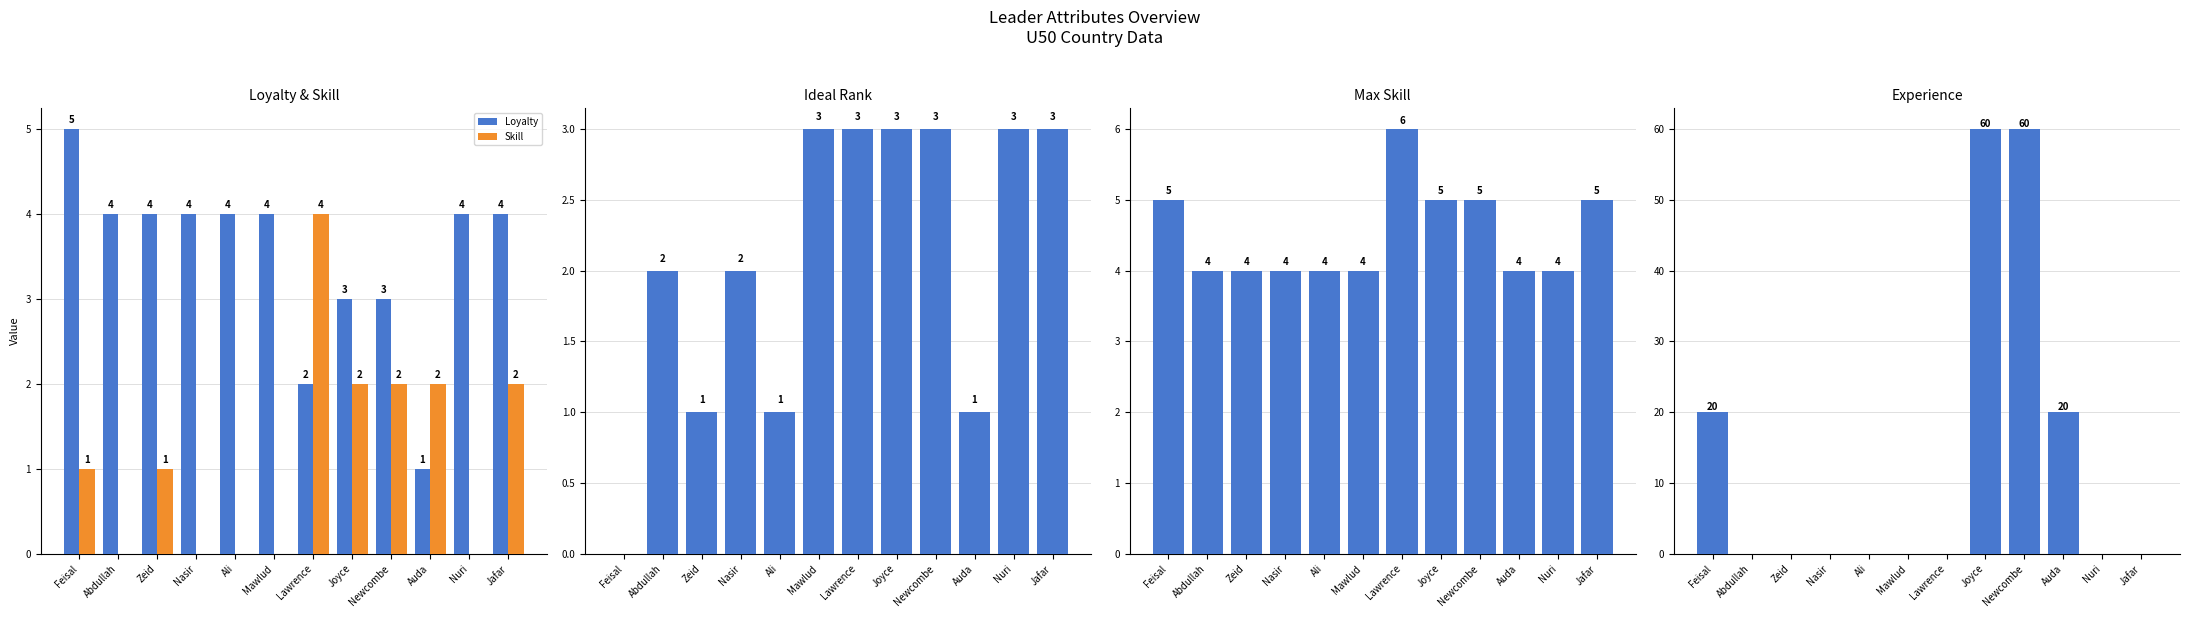

What is the difference between the maximum and minimum values in the Max Skill series?

2